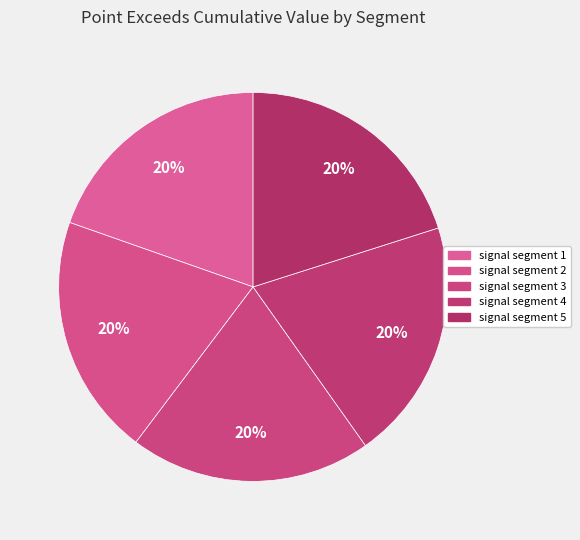

Is it true that signal segment 4 is 20% of the pie?

True